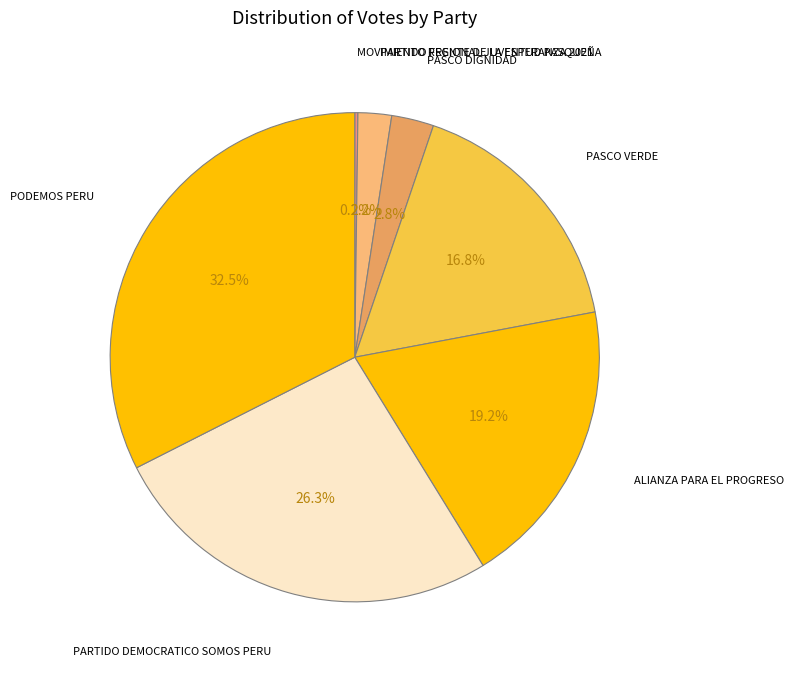

Approximately how many times larger is the value at ALIANZA PARA EL PROGRESO compared to PARTIDO DEMOCRATICO SOMOS PERU?

0.7